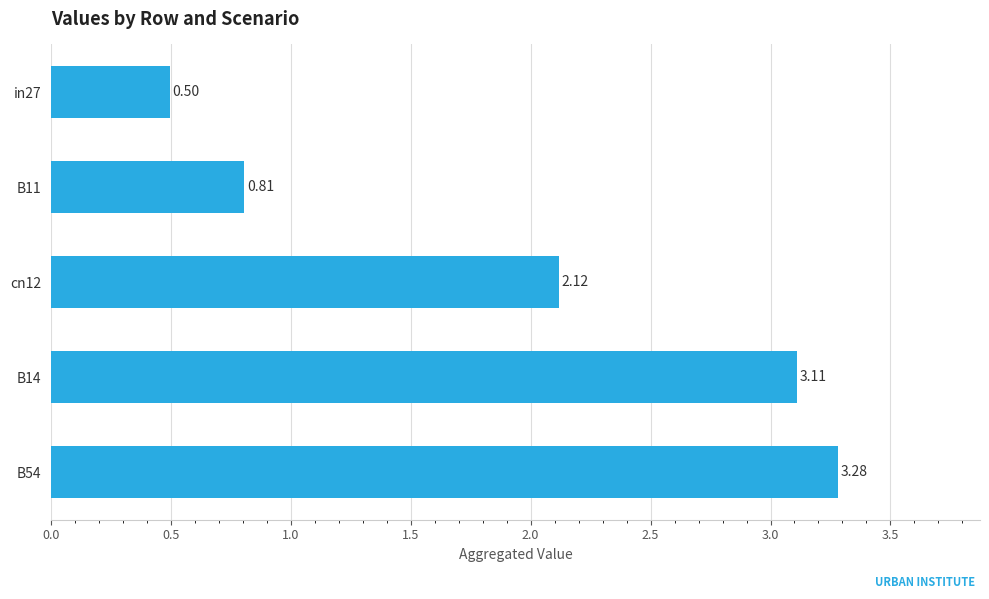

What is the sum of the values at in27 and B54?

3.8